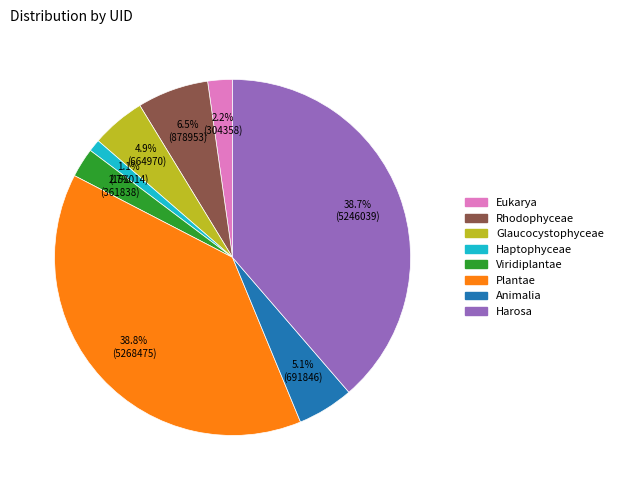

The Harosa slice represents 39% of the pie. True or false?

True